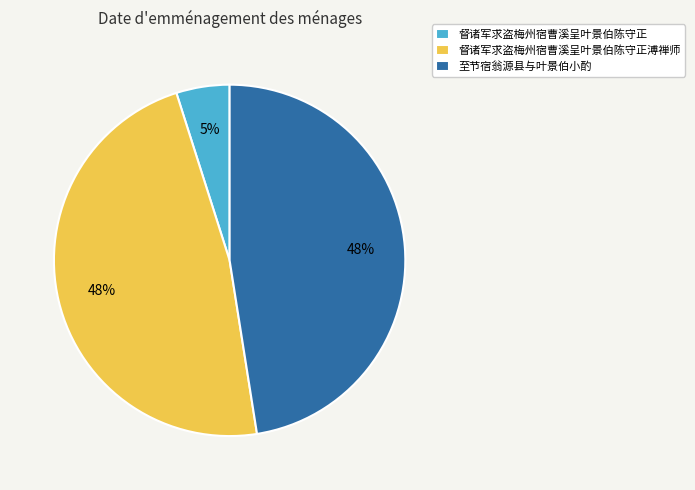

Count the number of slices in the pie.

3